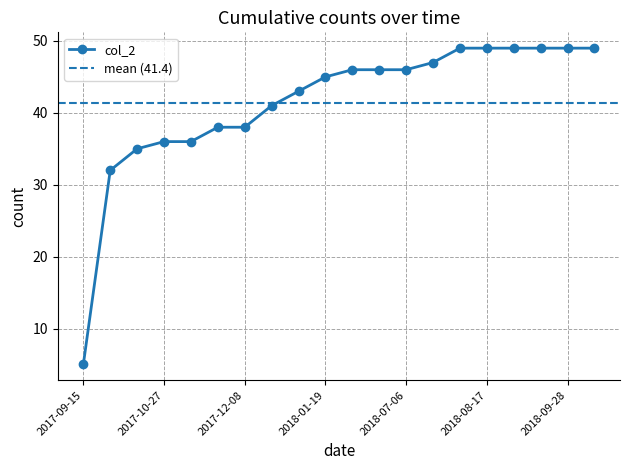

What is the lowest value of the col_2 series?

5